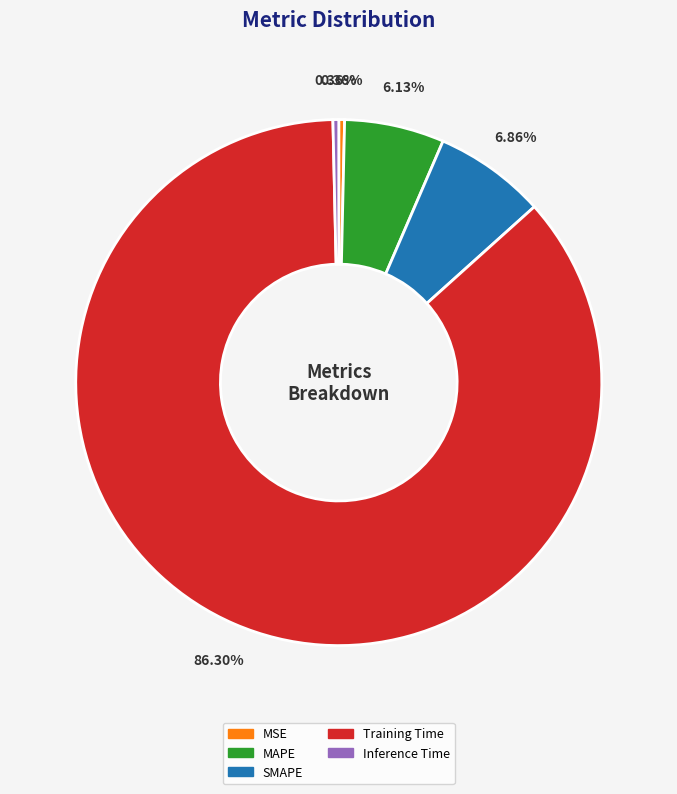

Which slice is the largest?

Training Time